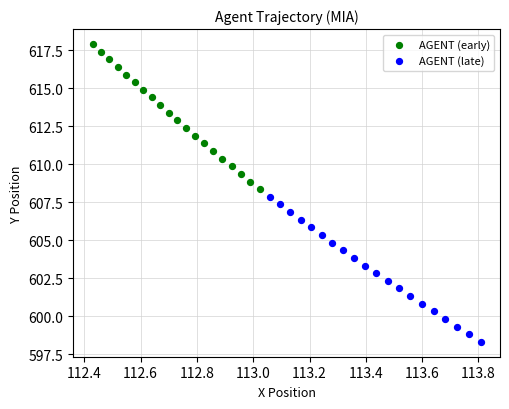

Which series has the widest spread of Y values?

AGENT (early)